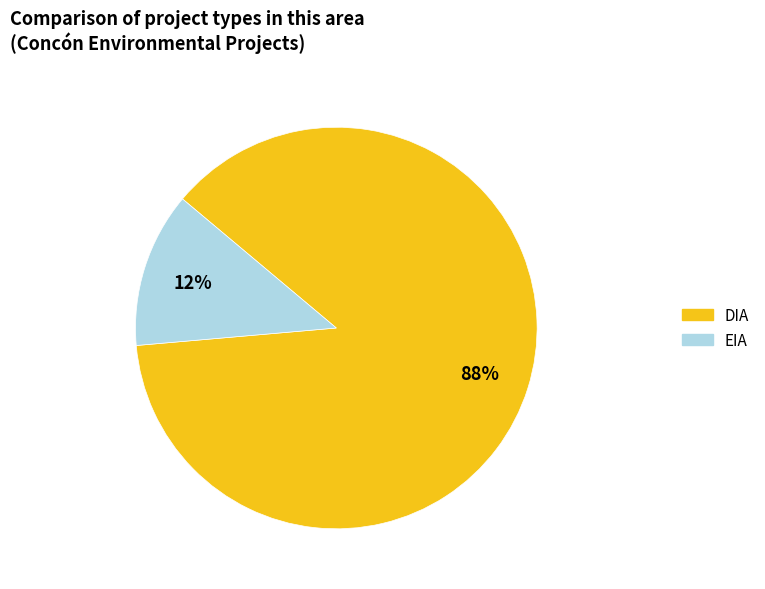

Combined, do EIA and DIA account for over 50%?

Yes